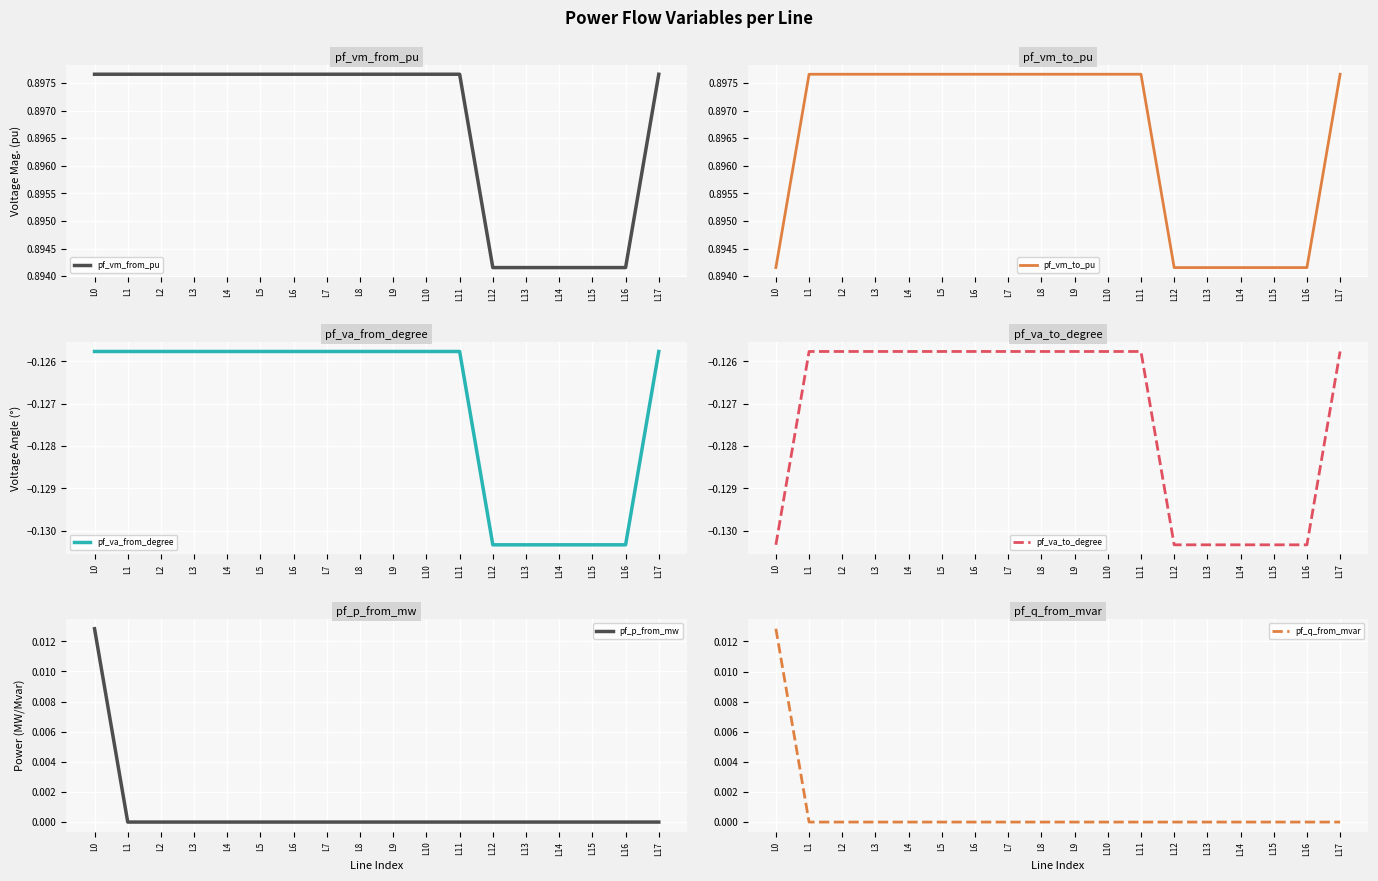

How many interior local valleys does the pf_va_to_degree series have?

2